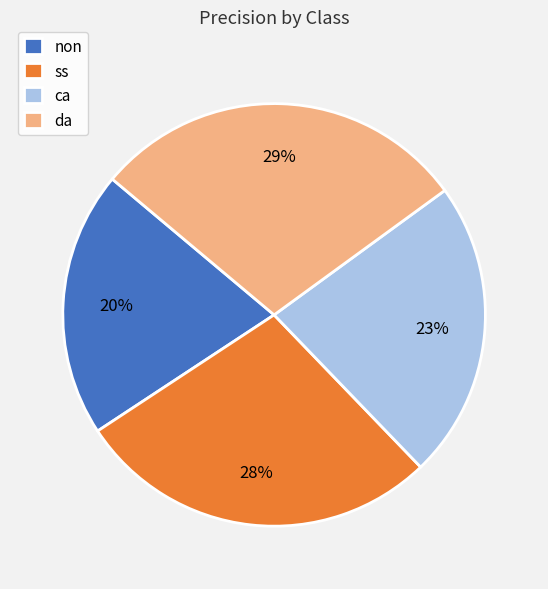

Do ca and da together represent more than half of the pie?

Yes